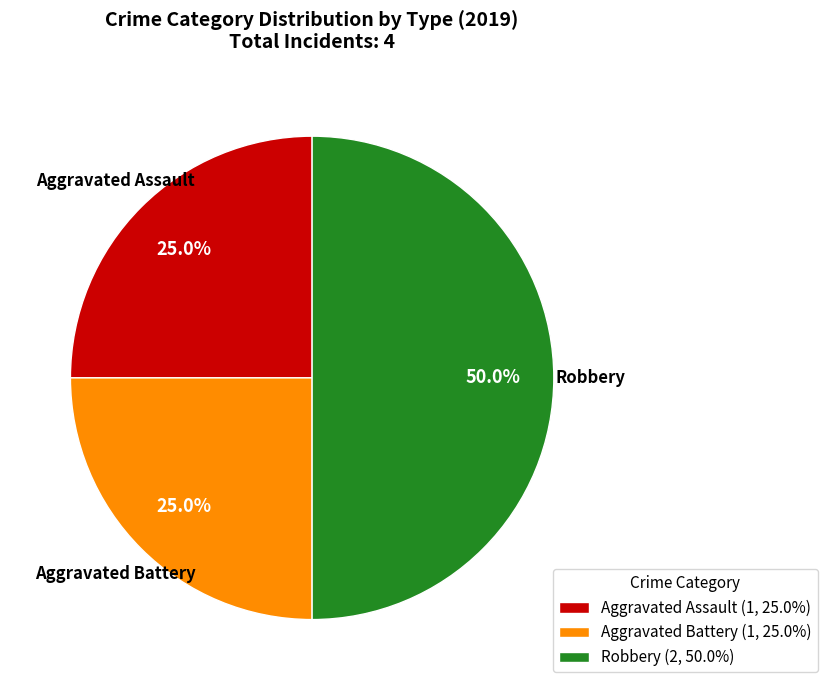

To the nearest percent, what percentage of the pie is Aggravated Assault?

25%